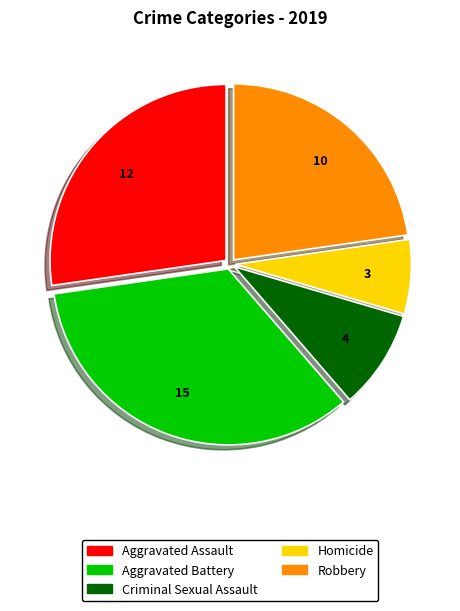

Is Homicide the majority of the pie?

No